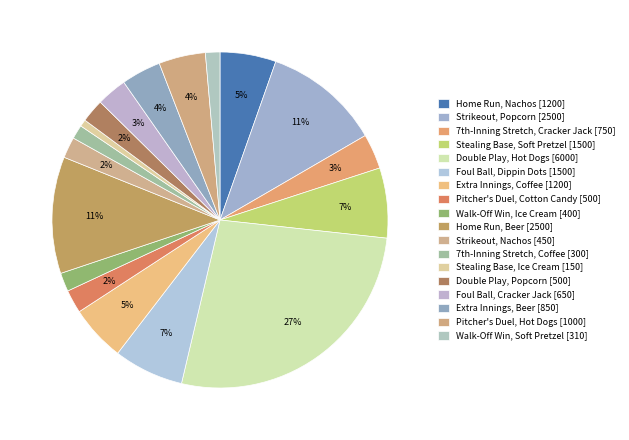

Which slice is the smallest?

Stealing Base (Ice Cream)